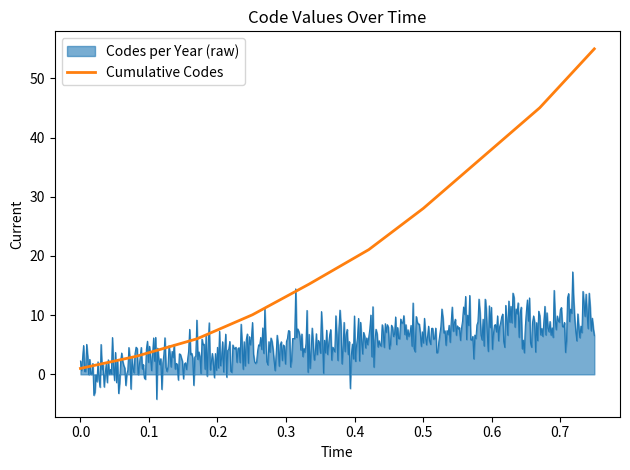

What is the greatest value displayed?

55.0